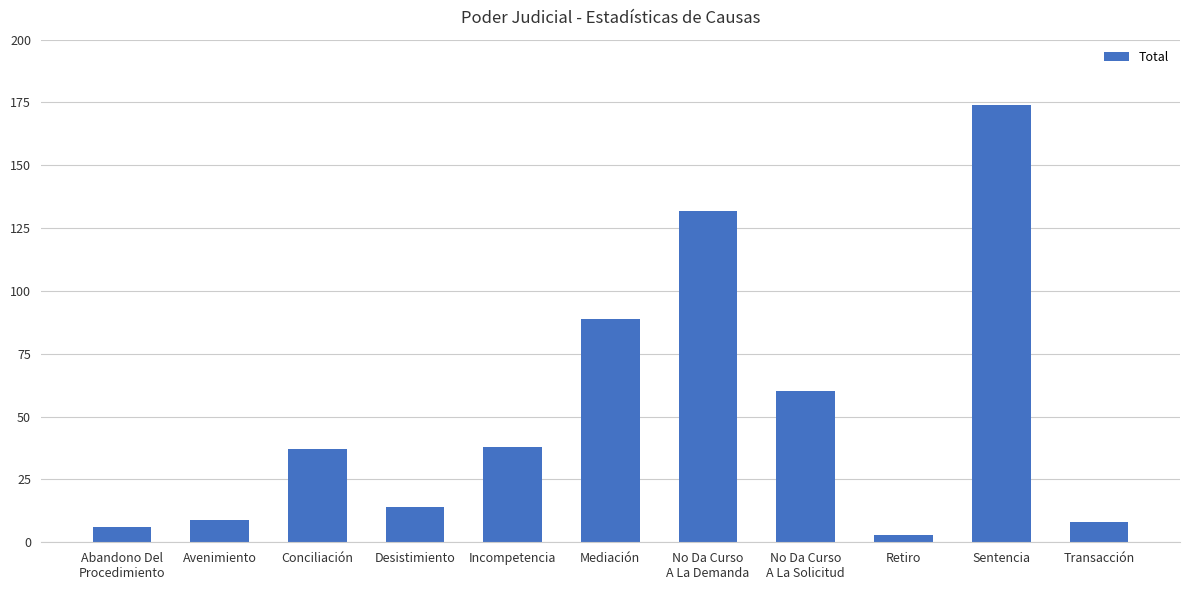

Reading left to right, list all the values displayed in this chart.

6	9	37	14	38	89	132	60	3	174	8